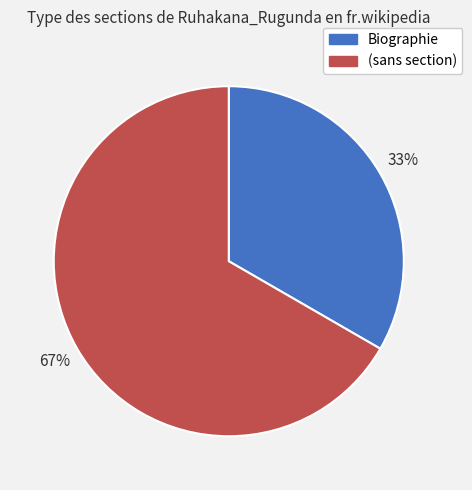

Is there any slice that represents more than half of the pie?

Yes